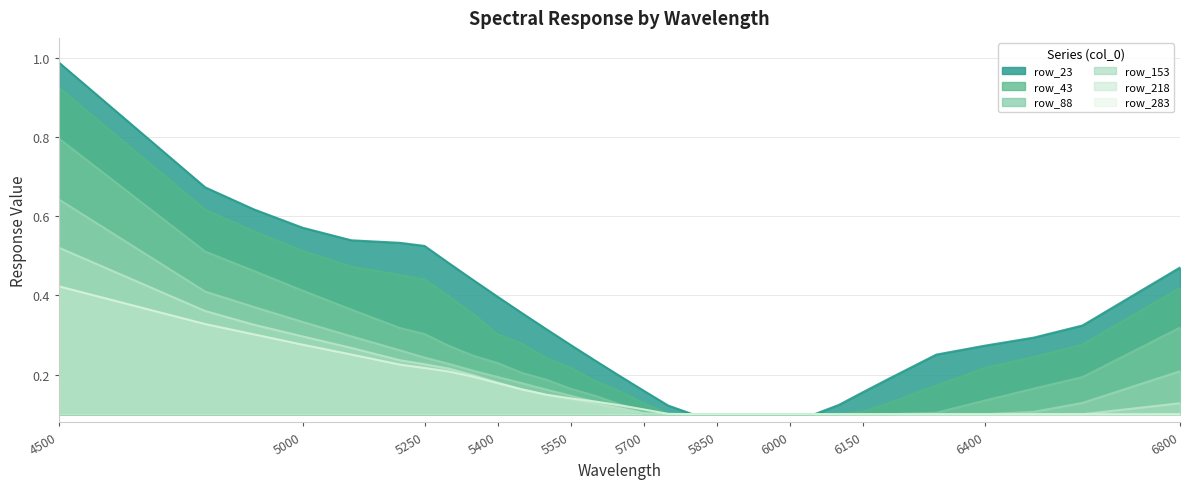

Reading right to left, what are all the values shown in this chart?

row_23: 0.5	0.3	0.3	0.3	0.3	0.2	0.2	0.1	0.1	0.1	0.1	0.1	0.1	0.1	0.1	0.2	0.2	0.2	0.3	0.3	0.4	0.4	0.4	0.5	0.5	0.5	0.5	0.6	0.6	0.7	1.0
row_43: 0.4	0.3	0.2	0.2	0.2	0.1	0.1	0.1	0.1	0.1	0.1	0.1	0.1	0.1	0.1	0.1	0.2	0.2	0.2	0.2	0.3	0.3	0.4	0.4	0.4	0.5	0.5	0.5	0.6	0.6	0.9
row_88: 0.3	0.2	0.2	0.1	0.1	0.1	0.1	0.1	0.1	0.1	0.1	0.1	0.1	0.1	0.1	0.1	0.1	0.1	0.2	0.2	0.2	0.2	0.2	0.3	0.3	0.3	0.4	0.4	0.5	0.5	0.8
row_153: 0.2	0.1	0.1	0.1	0.1	0.1	0.1	0.1	0.1	0.1	0.1	0.1	0.1	0.1	0.1	0.1	0.1	0.1	0.1	0.2	0.2	0.2	0.2	0.2	0.2	0.3	0.3	0.3	0.4	0.4	0.6
row_218: 0.1	0.1	0.1	0.1	0.1	0.1	0.1	0.1	0.1	0.1	0.1	0.1	0.1	0.1	0.1	0.1	0.1	0.1	0.1	0.1	0.2	0.2	0.2	0.2	0.2	0.2	0.3	0.3	0.3	0.4	0.5
row_283: 0.1	0.1	0.1	0.1	0.1	0.1	0.1	0.1	0.1	0.1	0.1	0.1	0.1	0.1	0.1	0.1	0.1	0.1	0.1	0.1	0.2	0.2	0.2	0.2	0.2	0.2	0.3	0.3	0.3	0.3	0.4